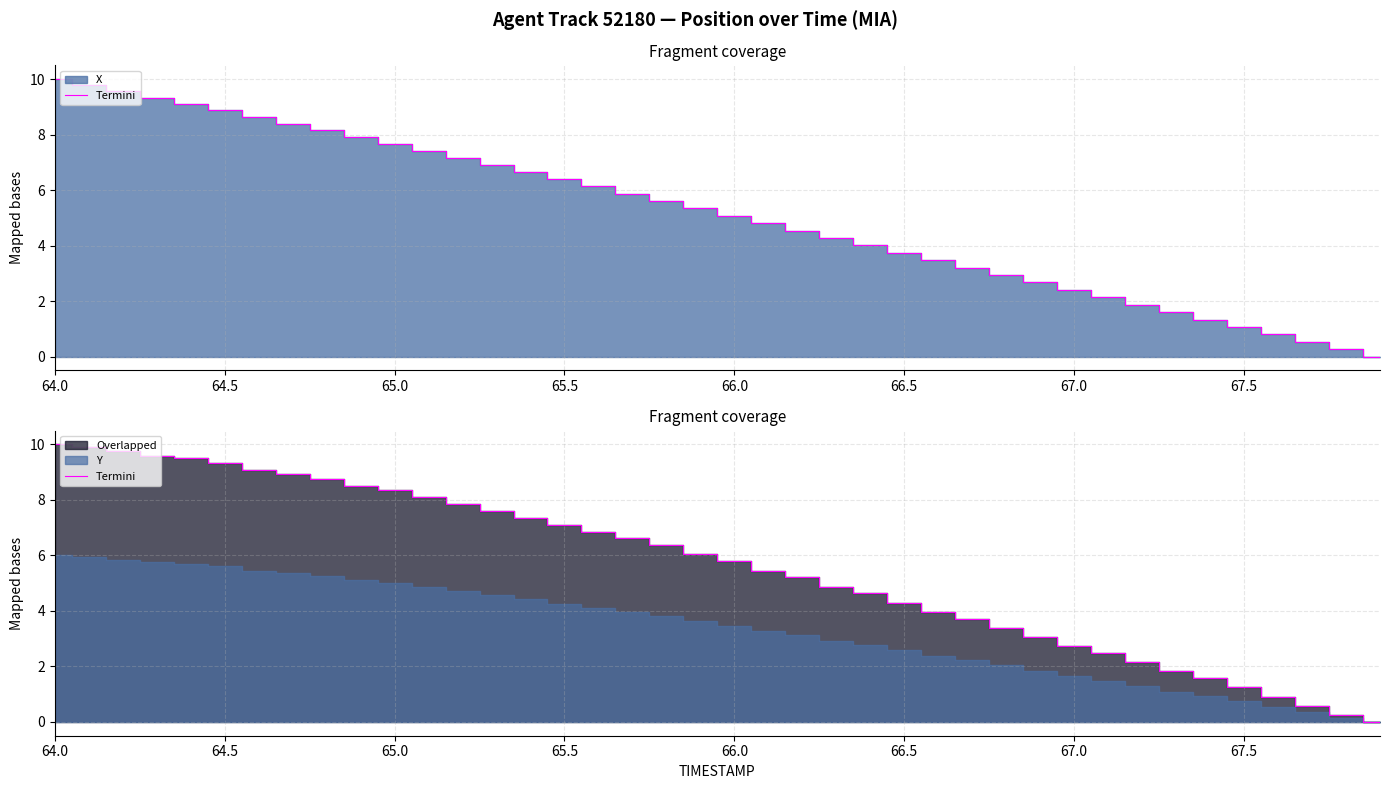

Where does the data first go above 6?

64.0